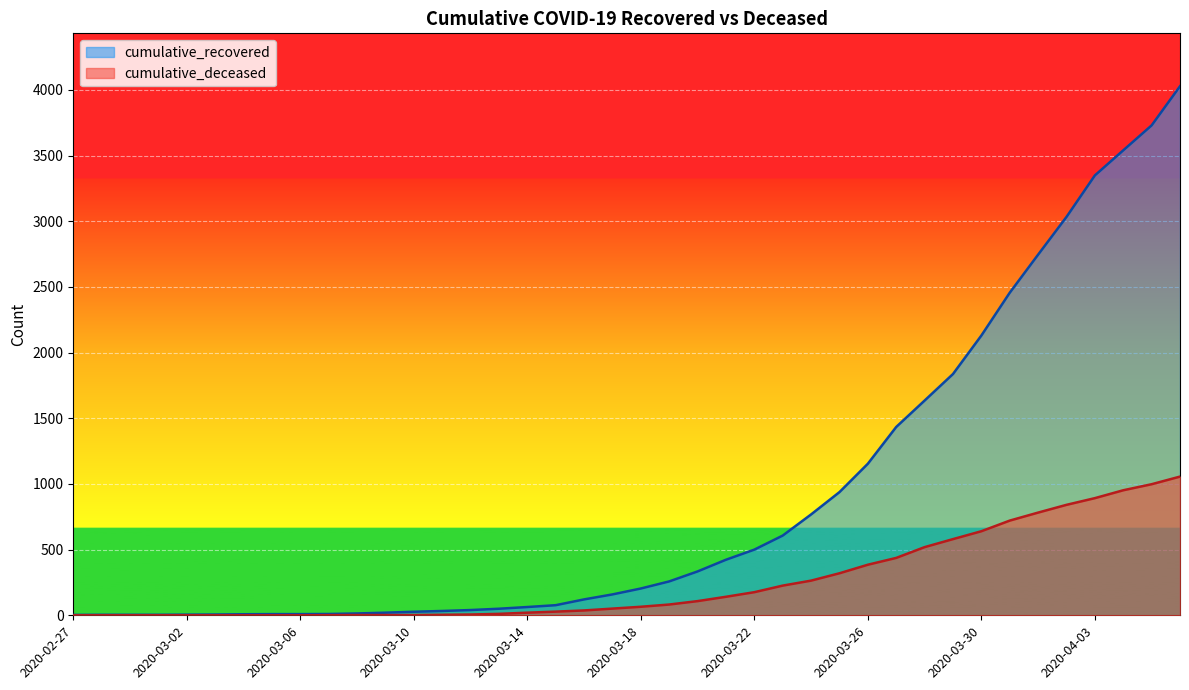

Between 2020-03-09 and 2020-03-18, which series saw the biggest shift?

cumulative_recovered